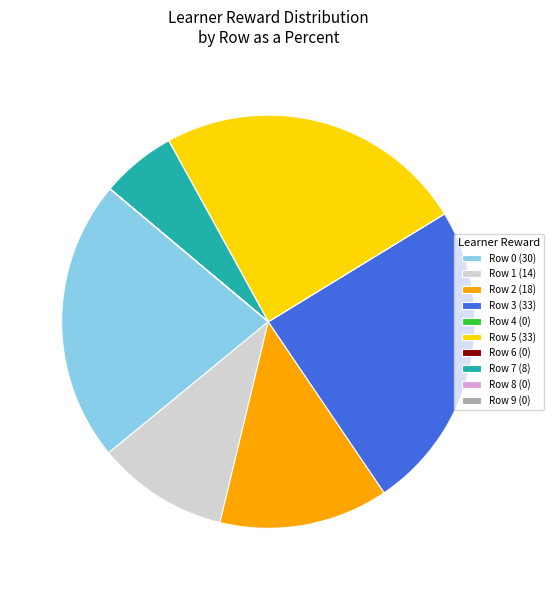

Which has a higher value, Row 5 (33) or Row 2 (18)?

Row 5 (33)